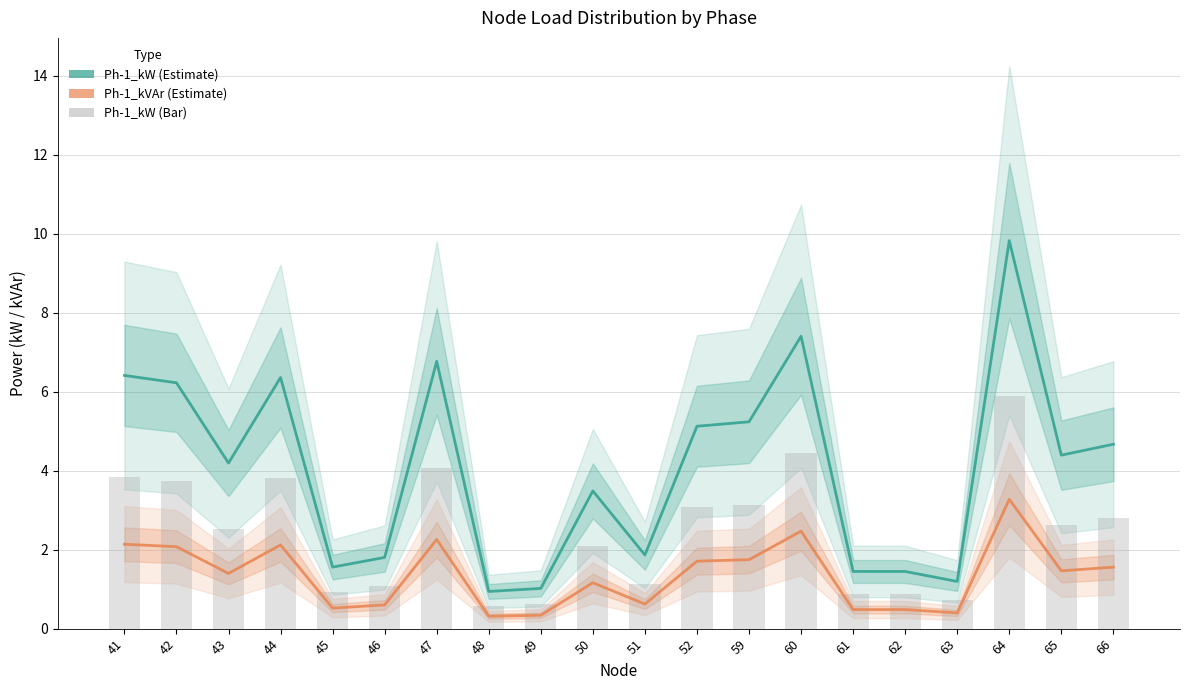

Where does the Ph-1_kW series first go above 4?

41